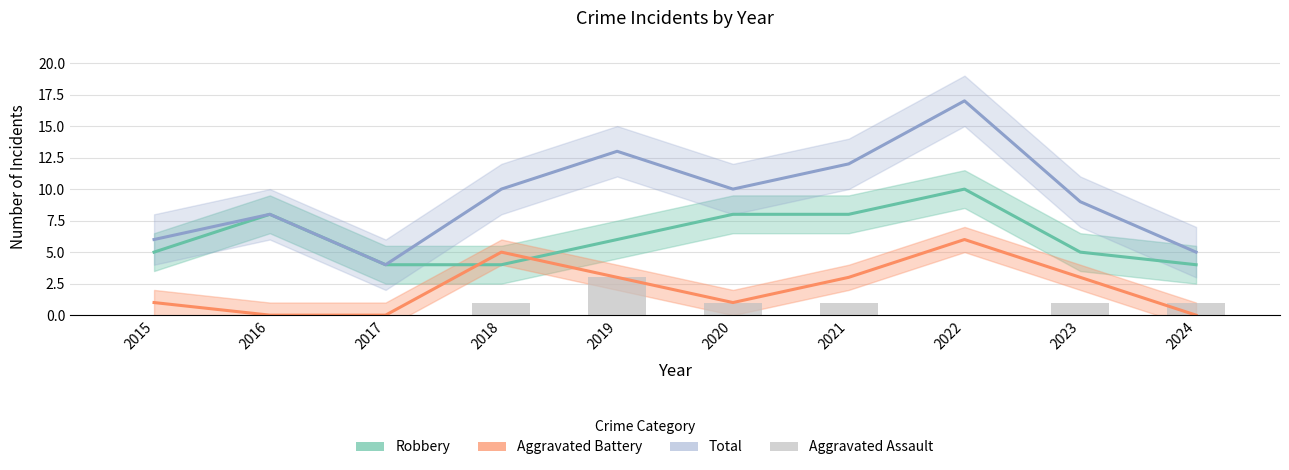

What is the average value of the Robbery series?

6